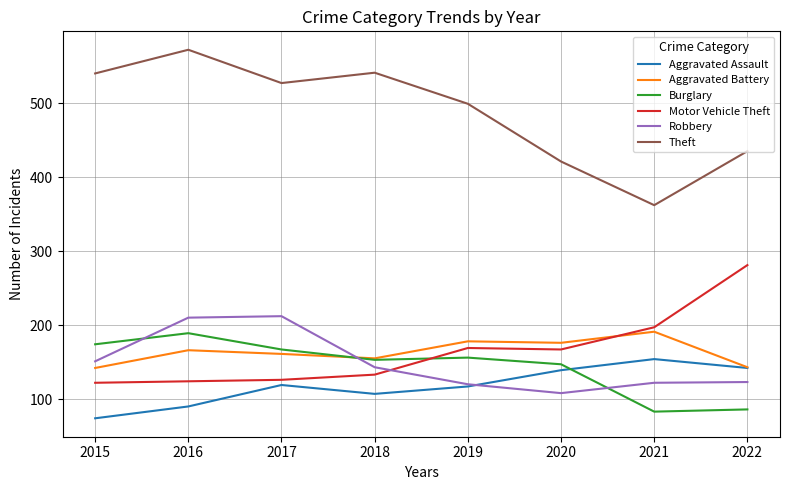

Does the chart have visible grid lines?

Yes